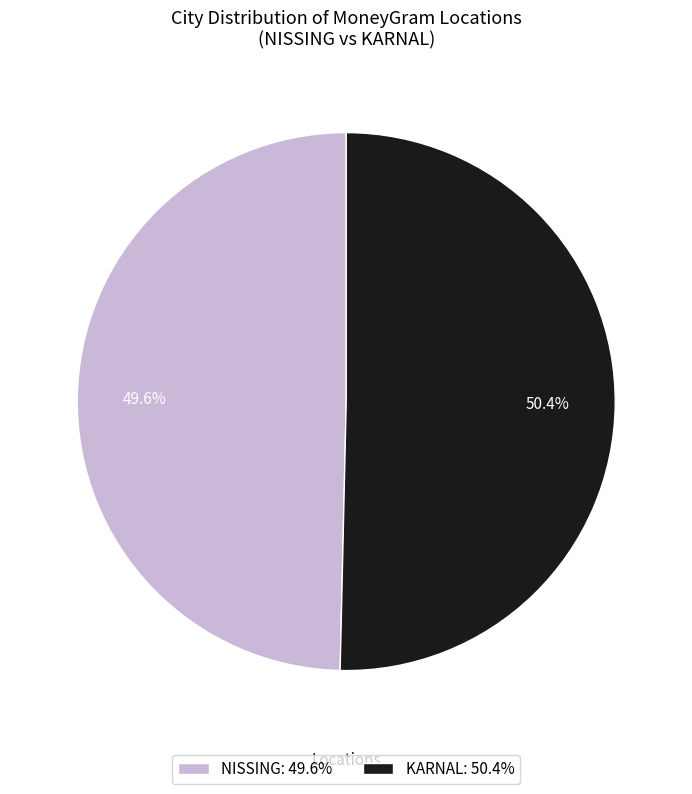

How many slices are in this pie chart?

2